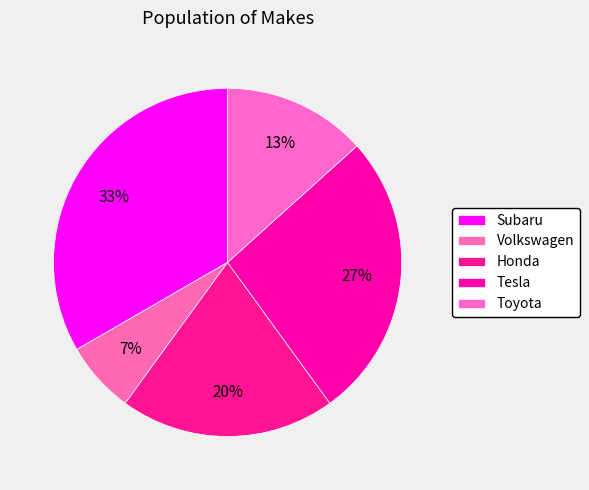

Which category has the smallest portion of the pie?

Volkswagen